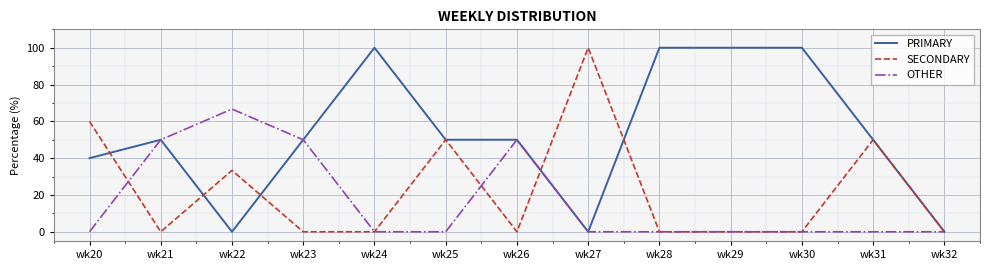

What is the spread (max minus min) of values at wk23?

50.0